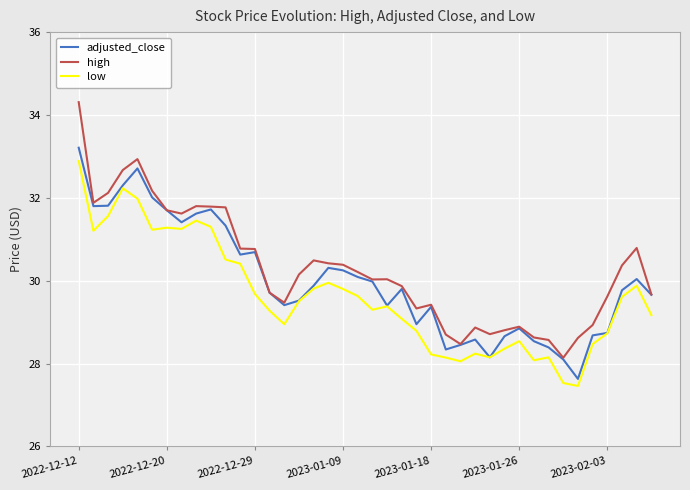

How many lines are shown in the chart?

3